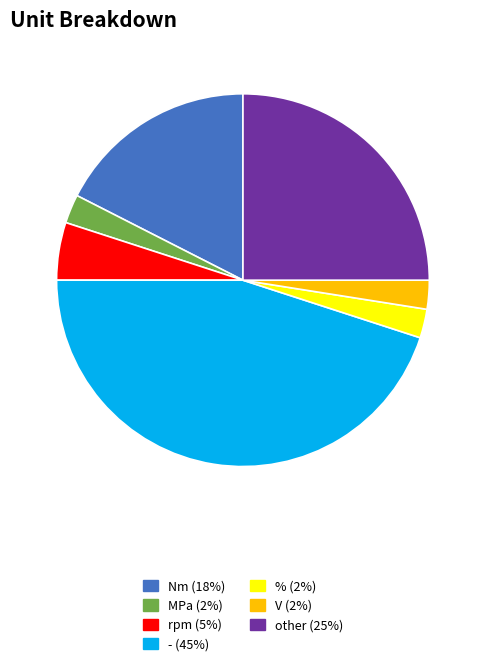

Approximately how many times larger is the value at Nm compared to MPa?

7.0